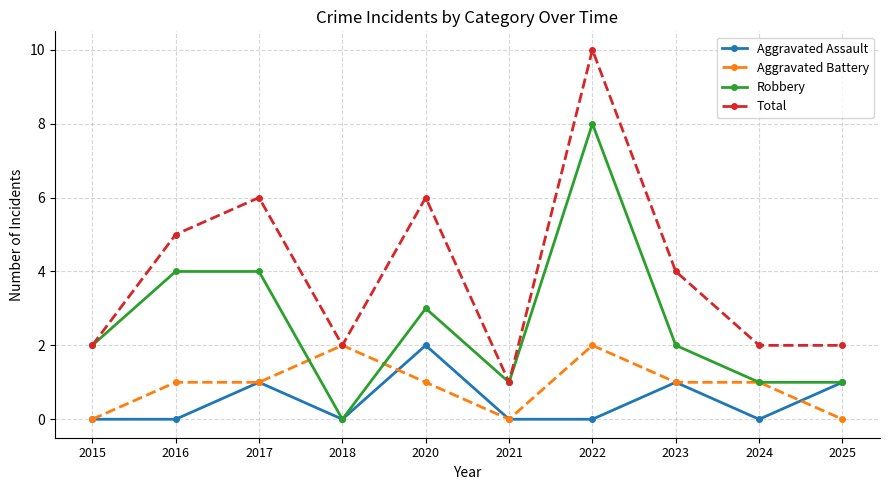

What is the difference between the maximum and minimum values in the Aggravated Assault series?

2